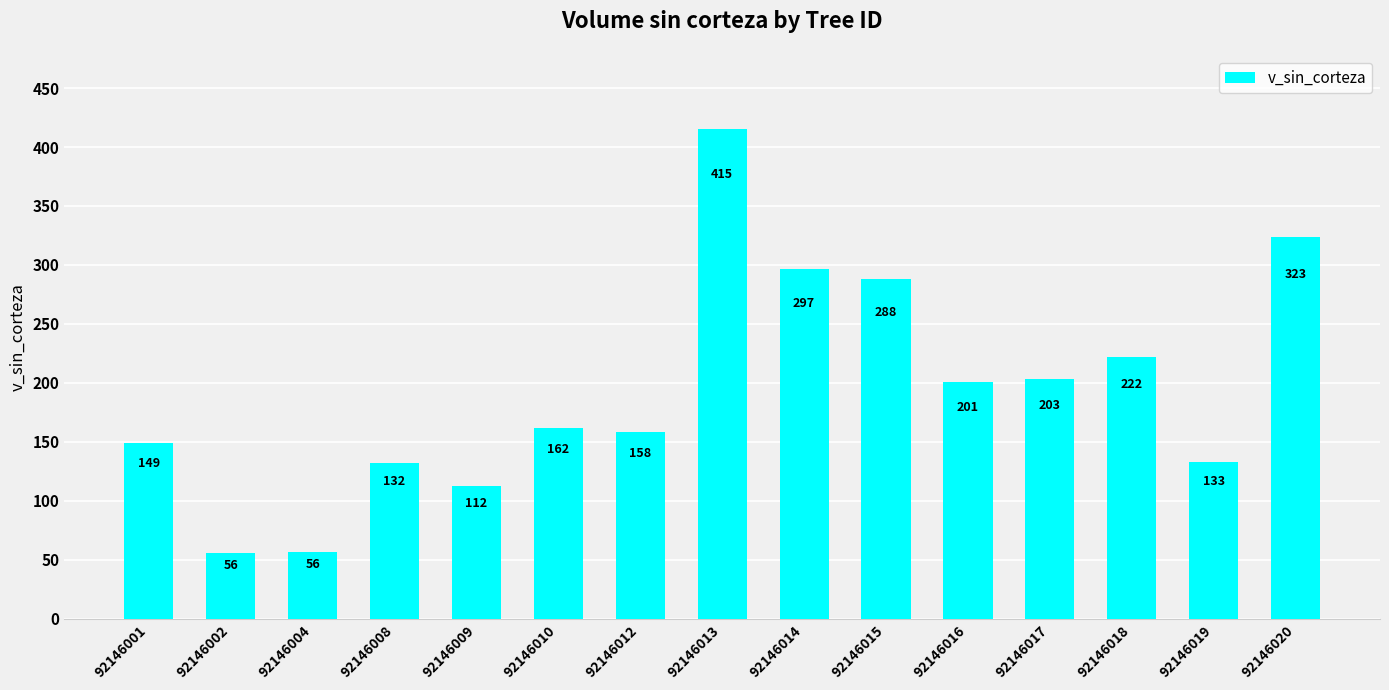

What is the smallest value displayed?

55.5